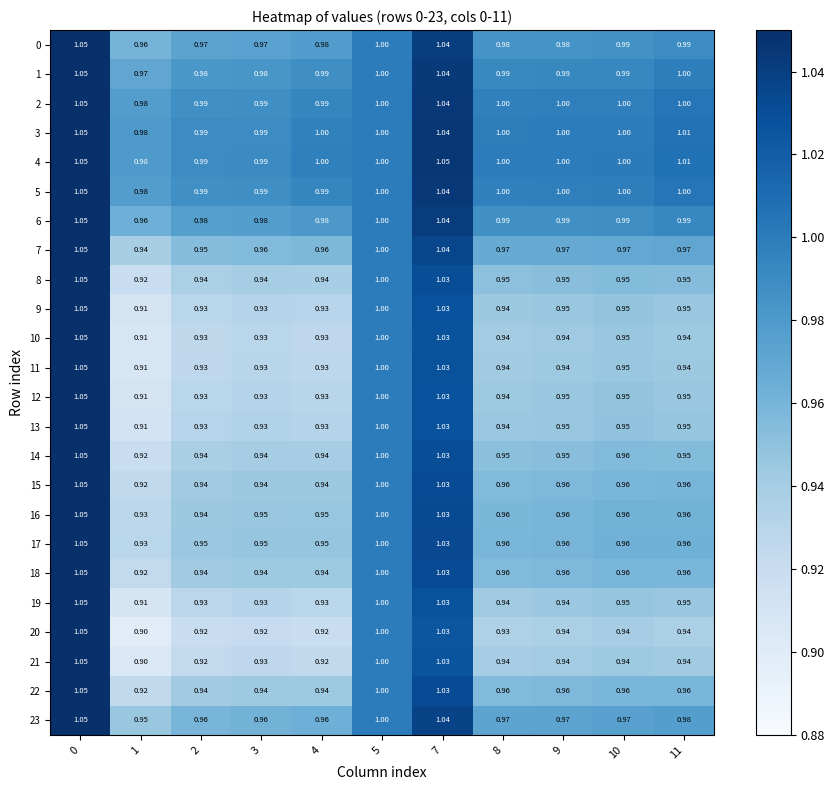

Is the value of 9 at 1 greater than the value of 8 at 5?

No